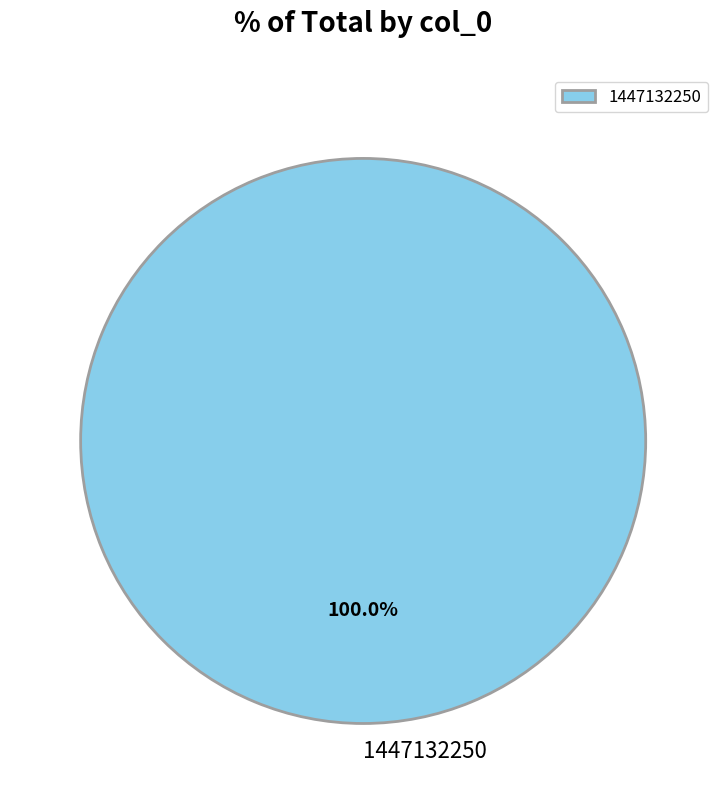

To the nearest percent, what percentage of the pie is 1447132250?

100%